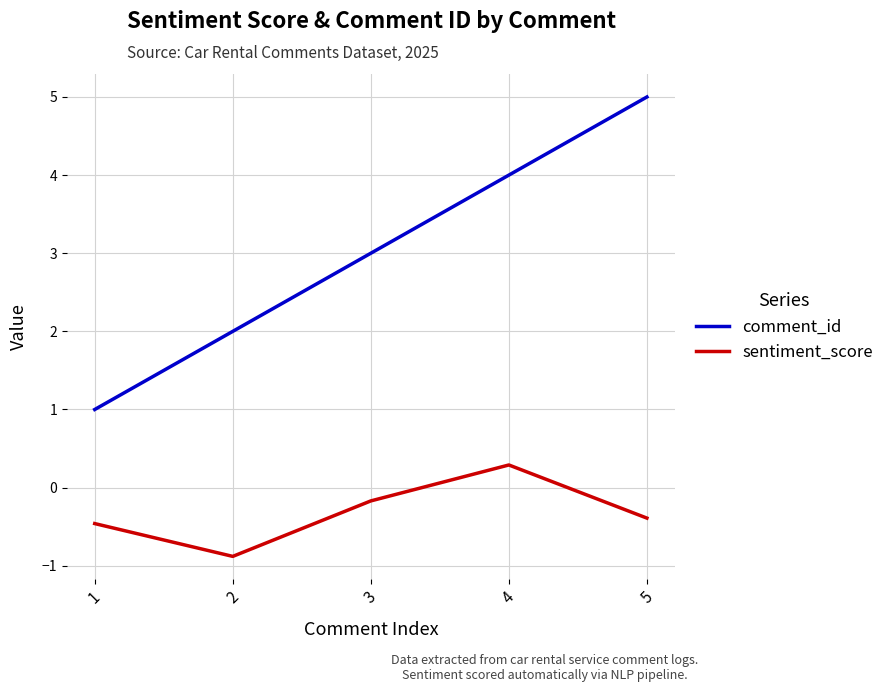

How many values in sentiment_score are below zero?

4